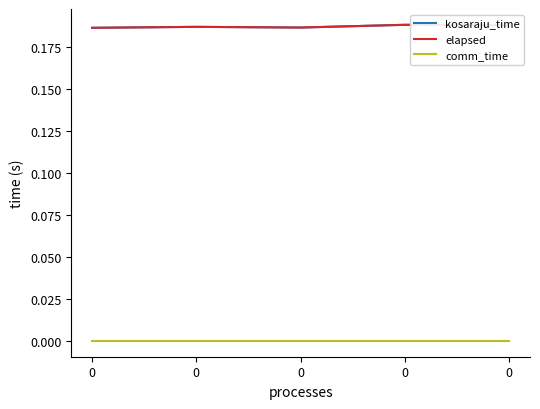

The kosaraju_time series shows 0.2 at 0. True or false?

True